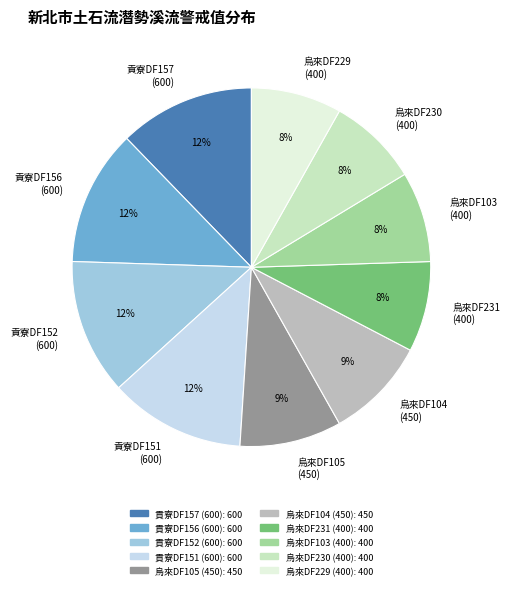

Is the sum of 貢寮DF156 (600) and 貢寮DF151 (600) greater than half?

No